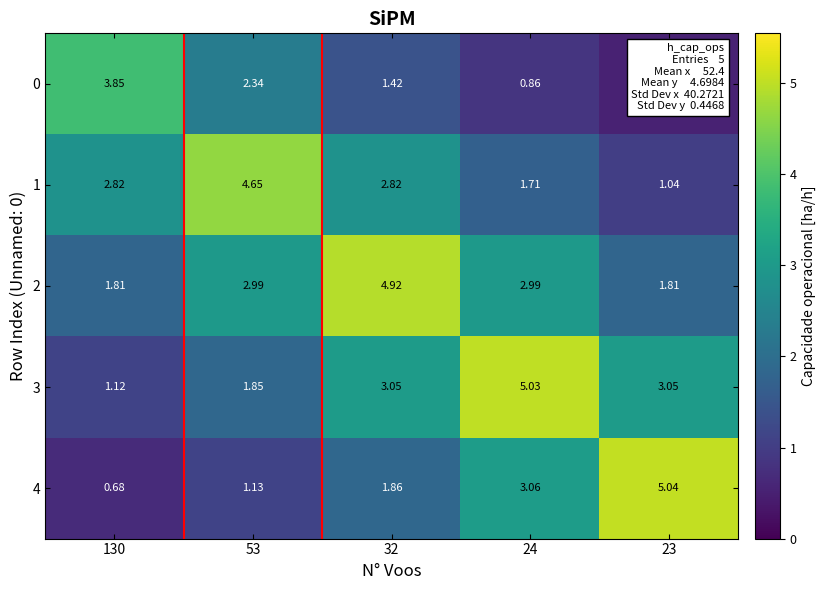

What is the total value across all series at 32?

14.1